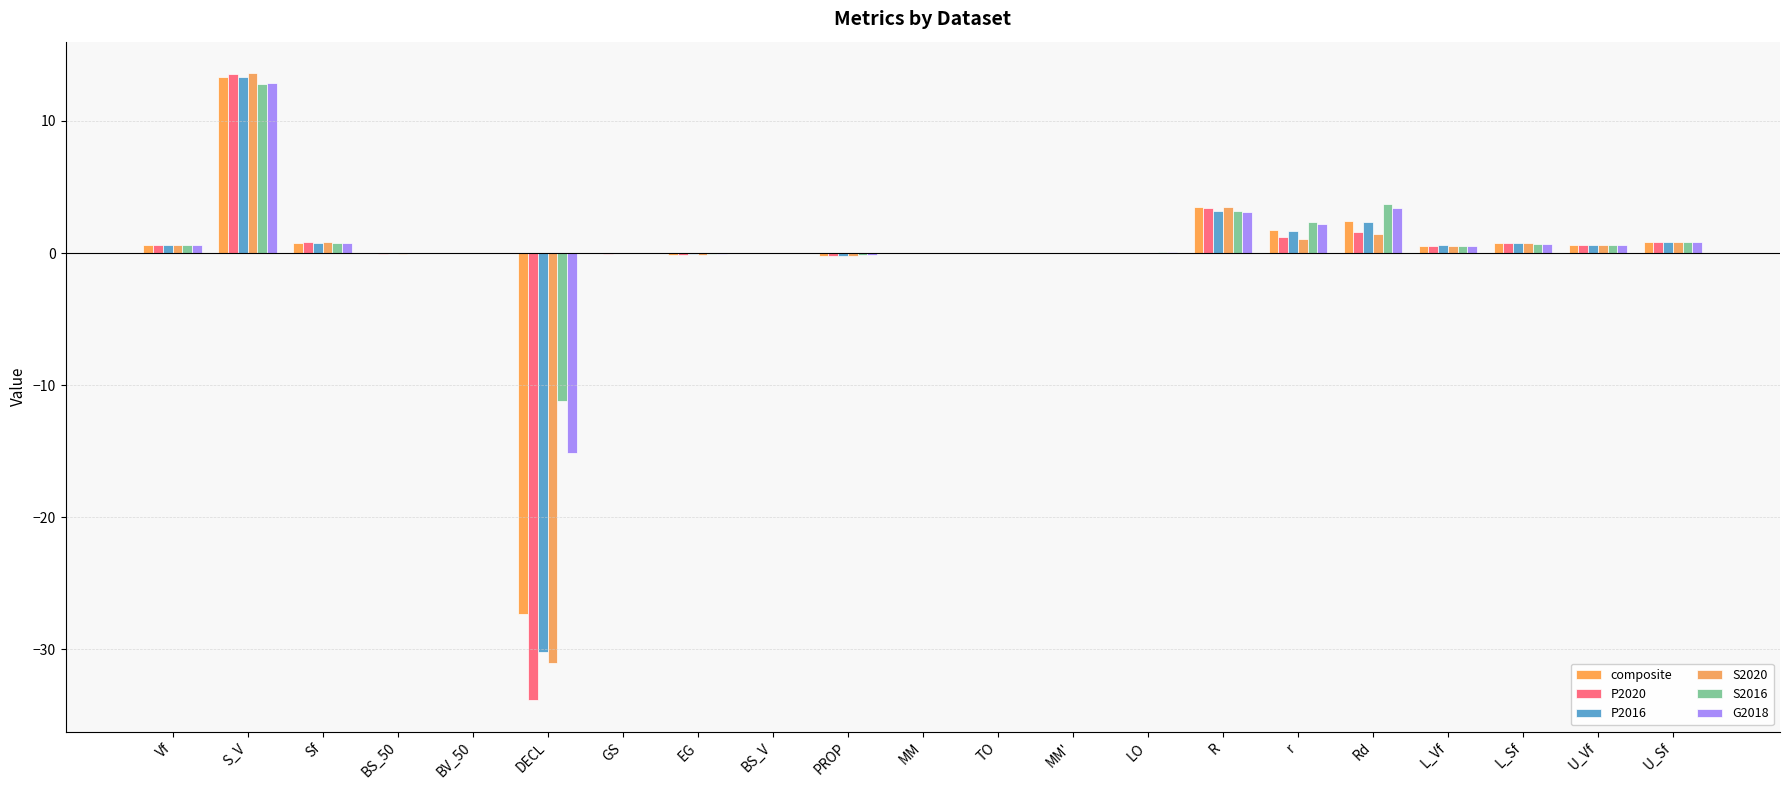

Are the bars horizontal?

No